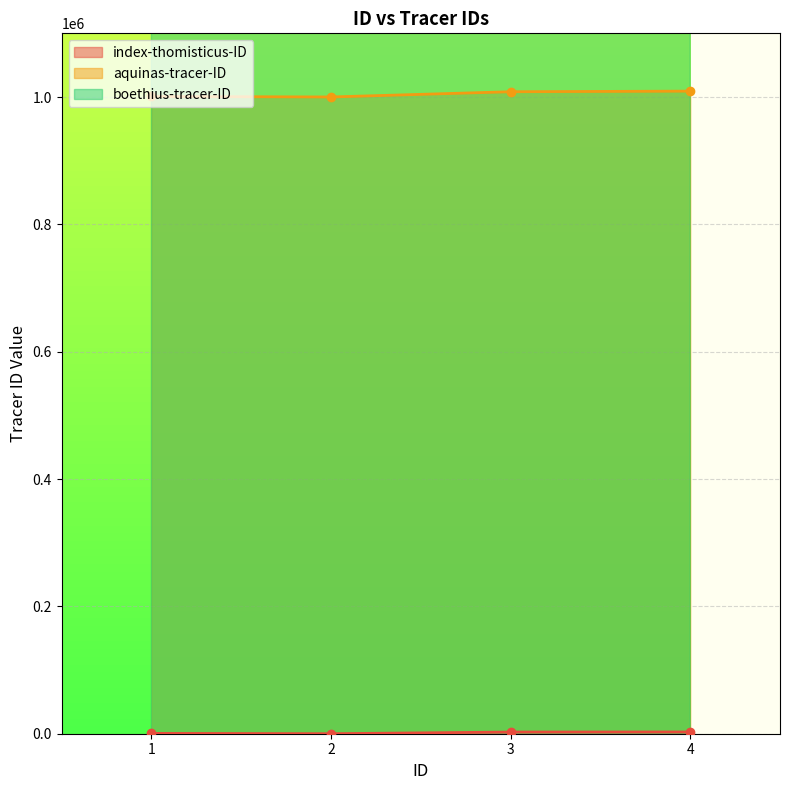

True or false: aquinas-tracer-ID has a value of 1664475 at 2.

False